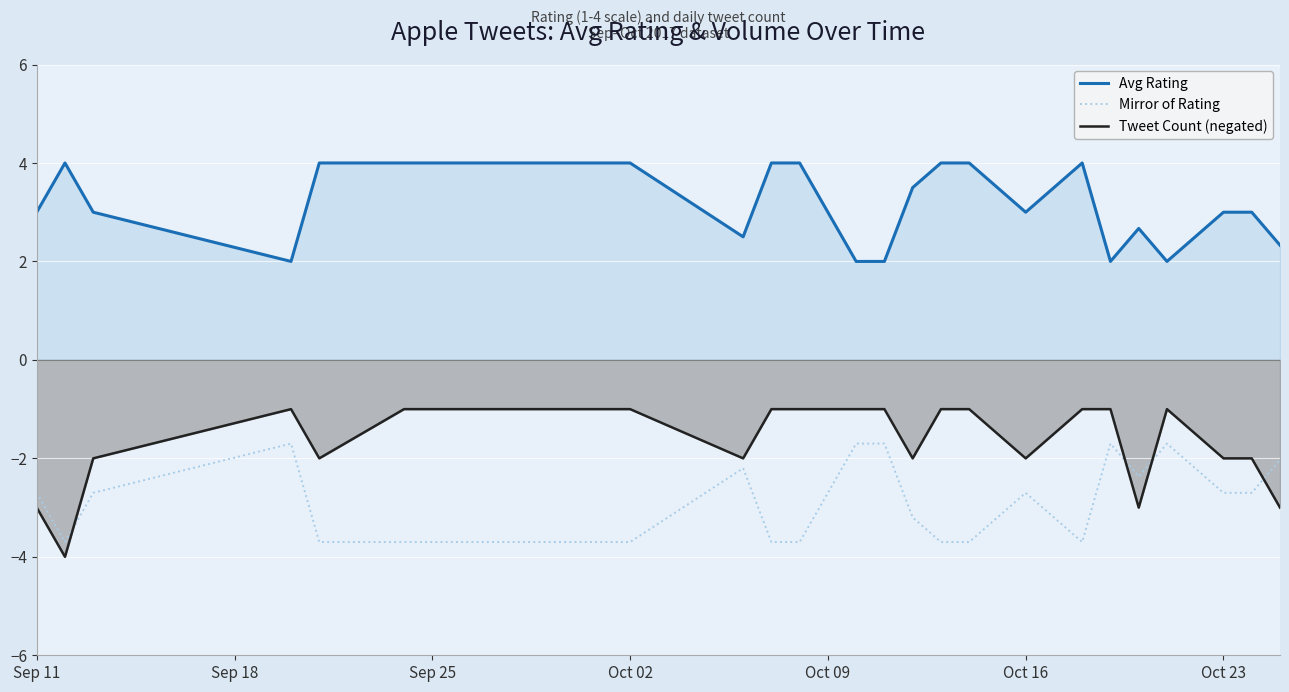

Which series has the widest spread of values?

Tweet Count (negated)